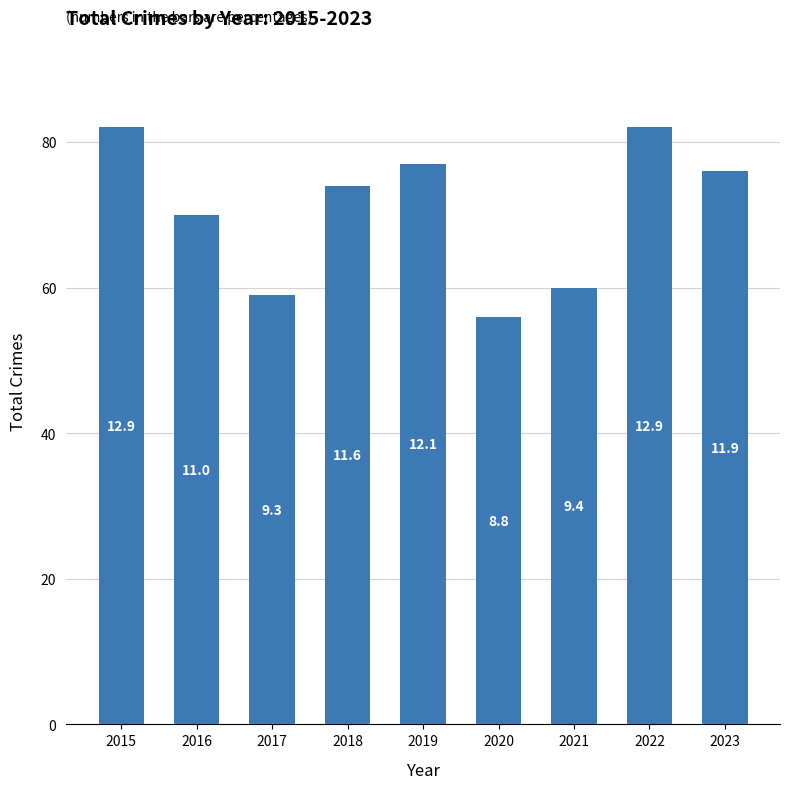

How many bars are there in total?

9